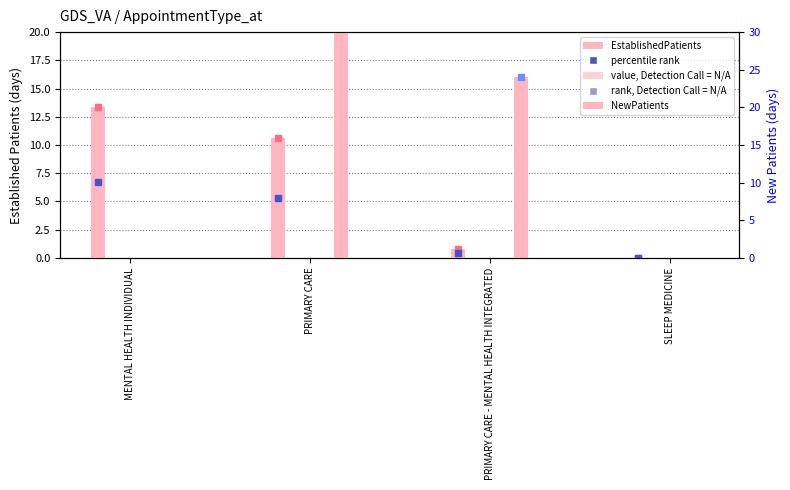

Read the EstablishedPatients value at PRIMARY CARE.

10.6